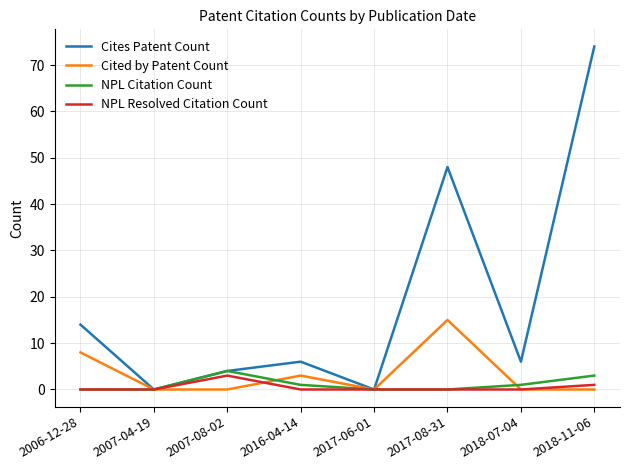

Where is the first local maximum for NPL Resolved Citation Count?

2007-08-02